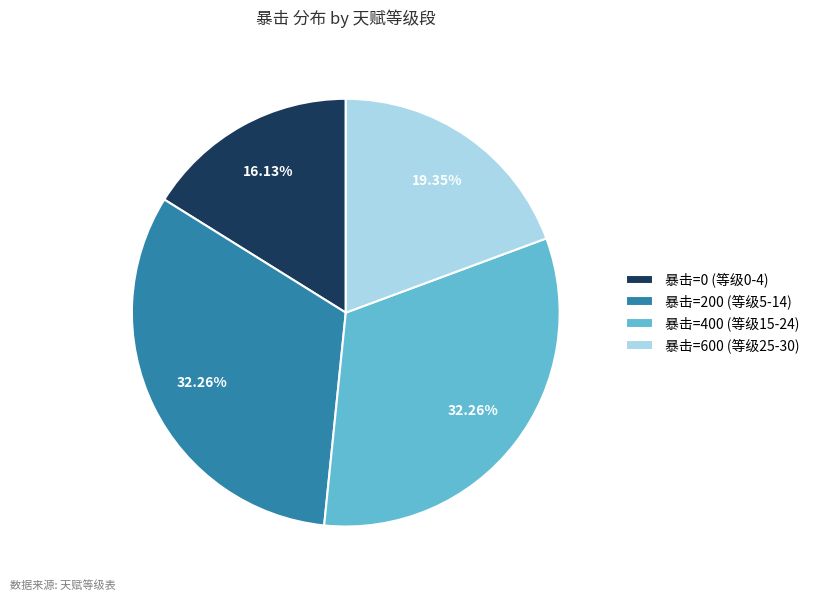

Is the sum of 暴击=0 (等级0-4) and 暴击=200 (等级5-14) greater than half?

No